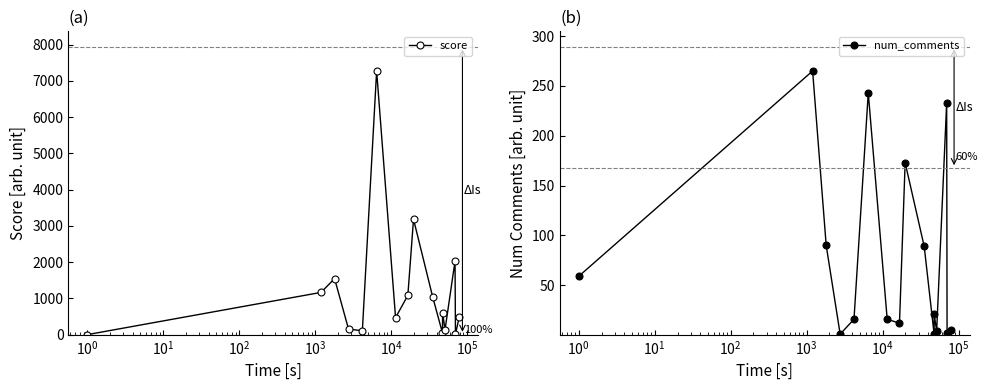

How many interior local valleys does the score series have?

5